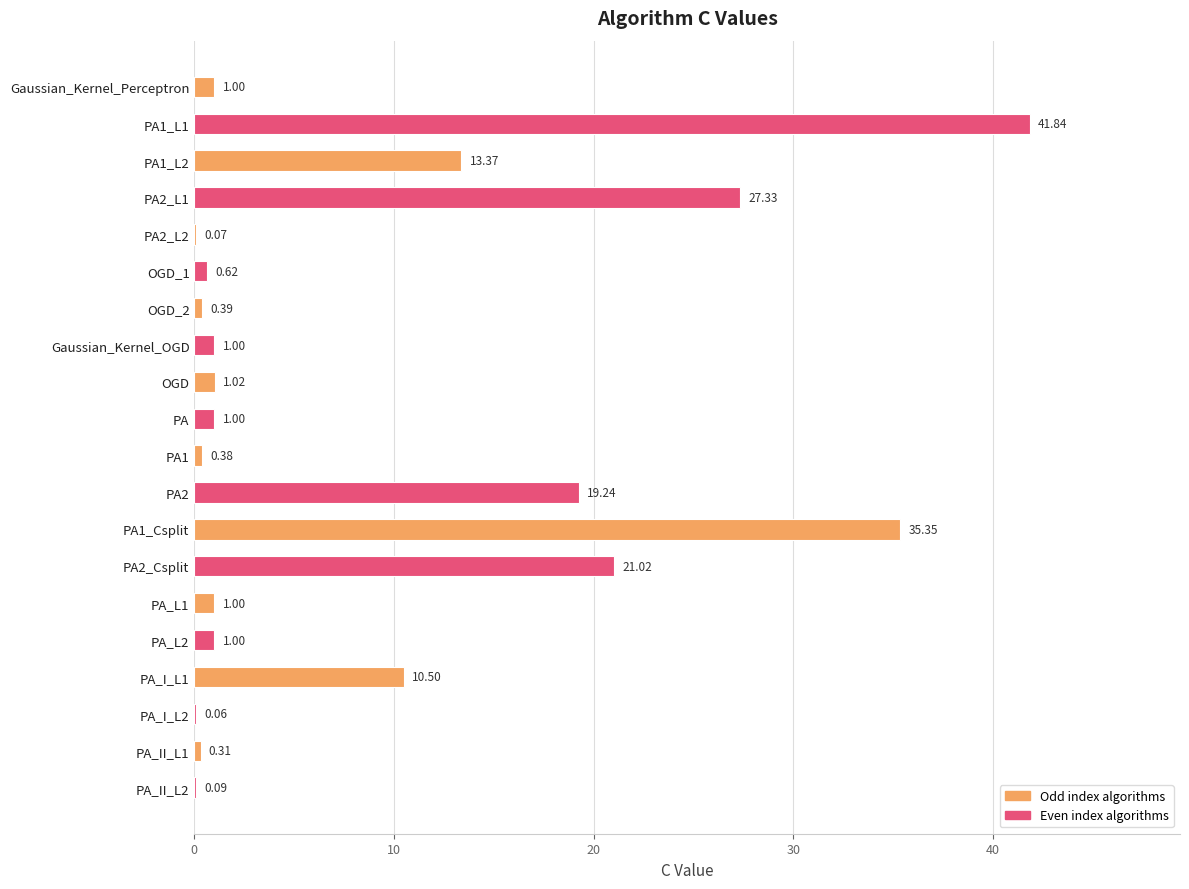

What is the change in value from Gaussian_Kernel_OGD to PA2?

+18.2